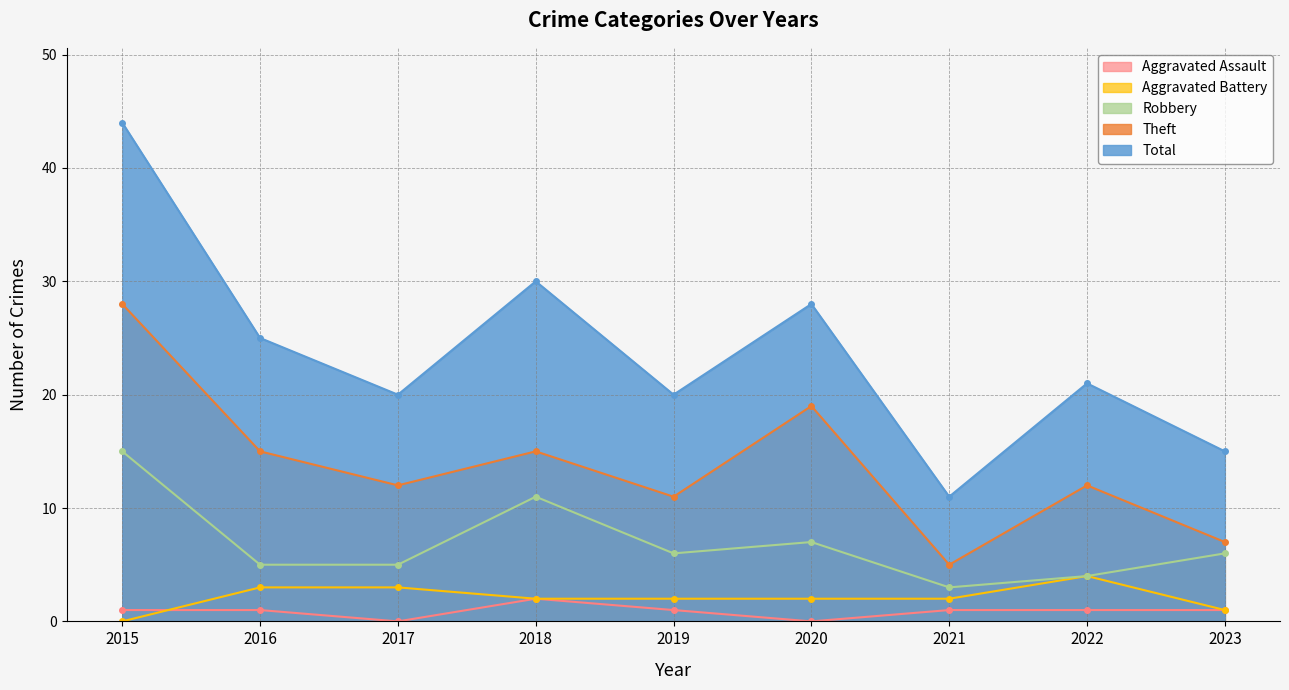

How many interior local peaks does the Theft series have?

3